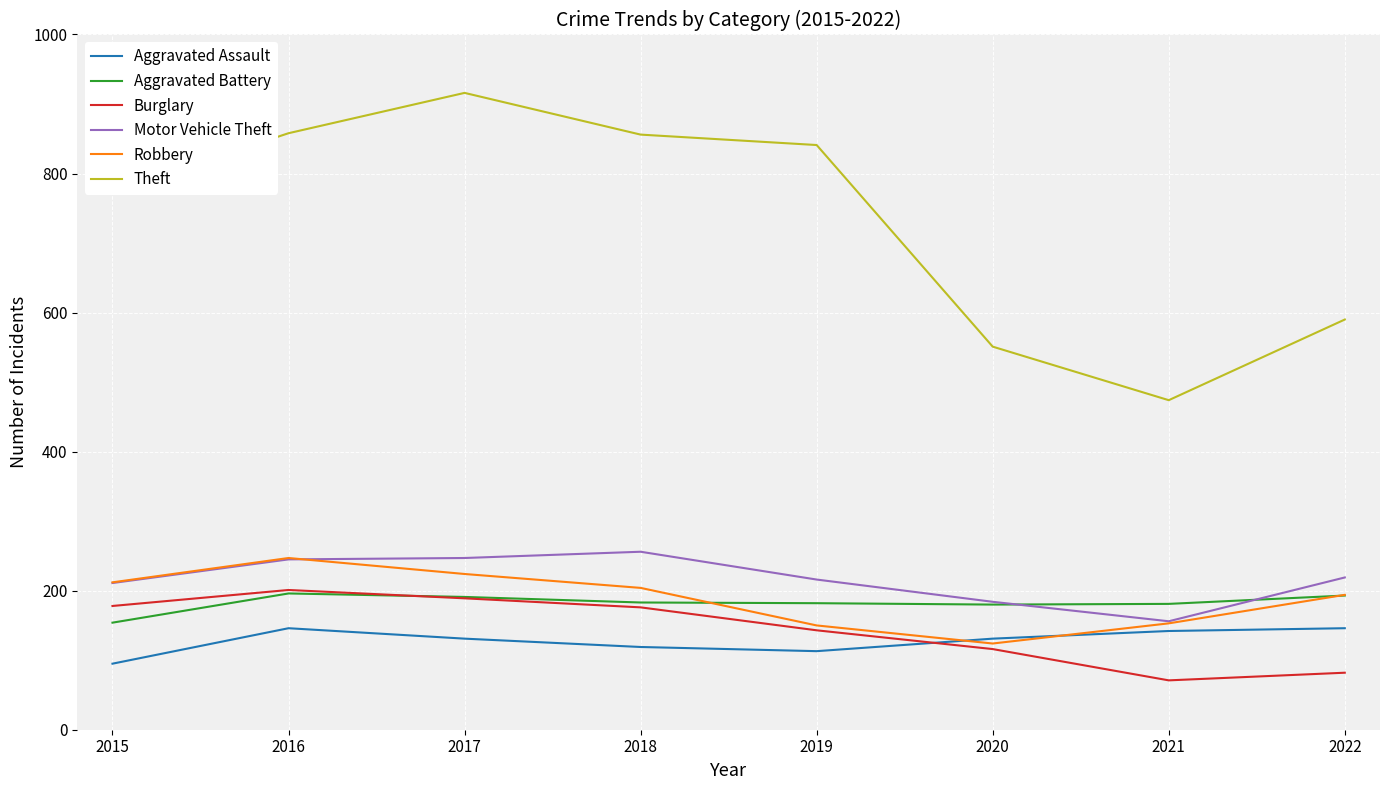

Which label corresponds to the smallest value in the chart?

2021